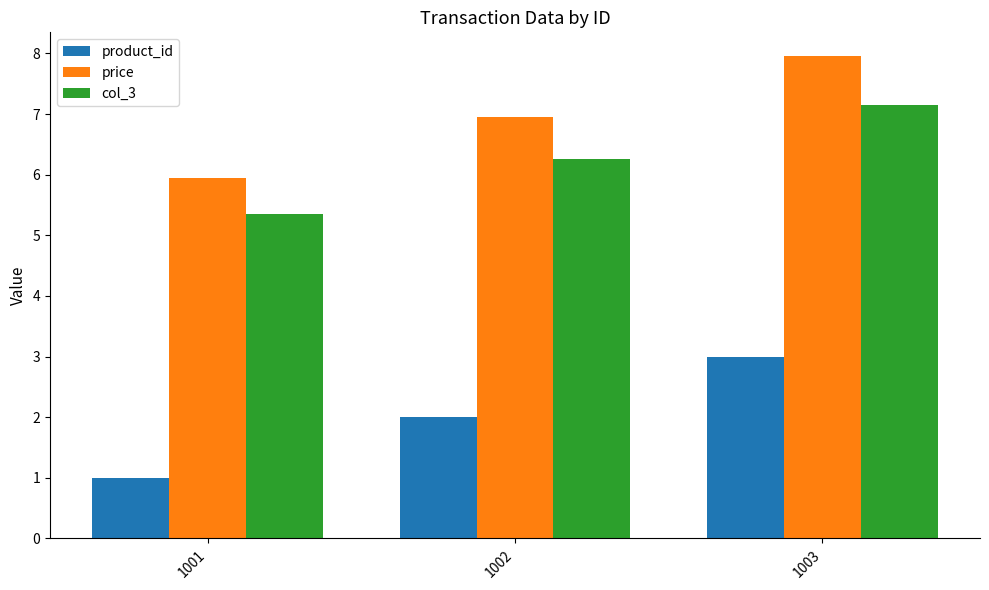

What is the sum of the col_3 values at 1001 and 1003?

12.5